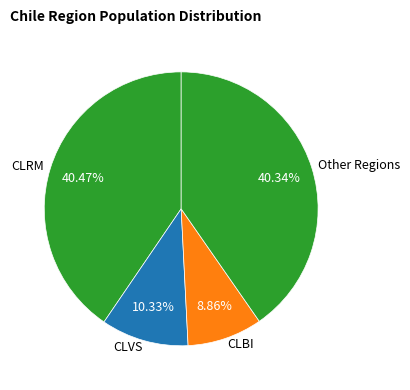

Between Other Regions and CLBI, which is larger?

Other Regions